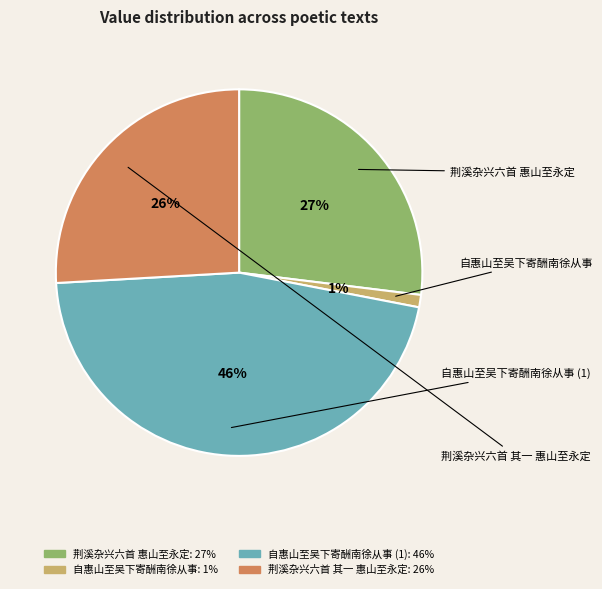

Is there a majority slice in this chart?

No